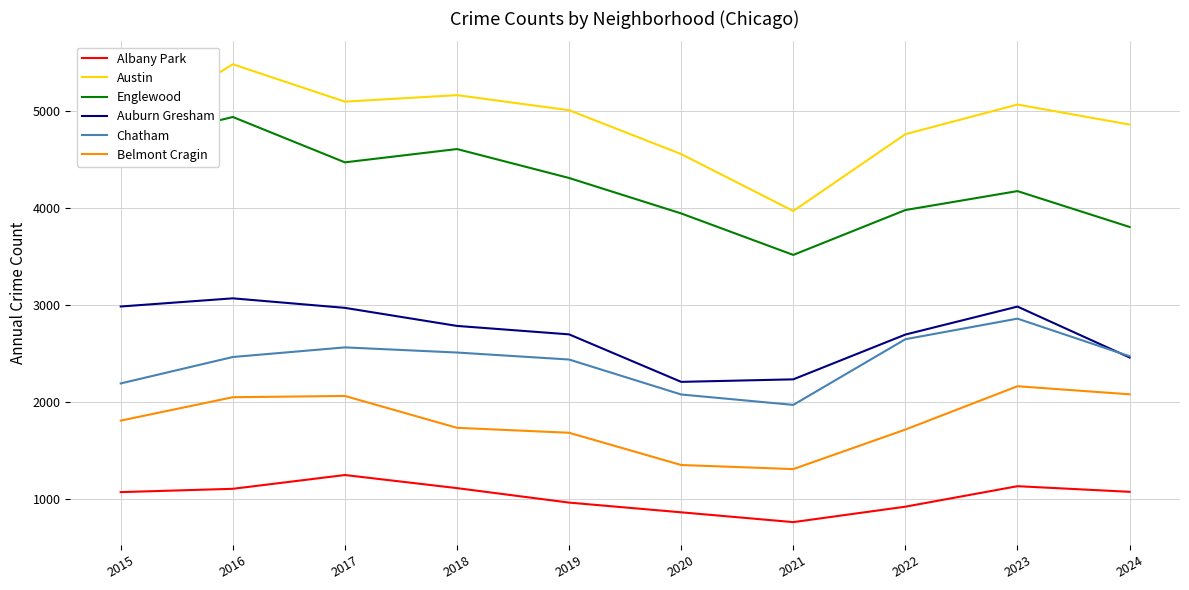

Count the number of data series in this chart.

6